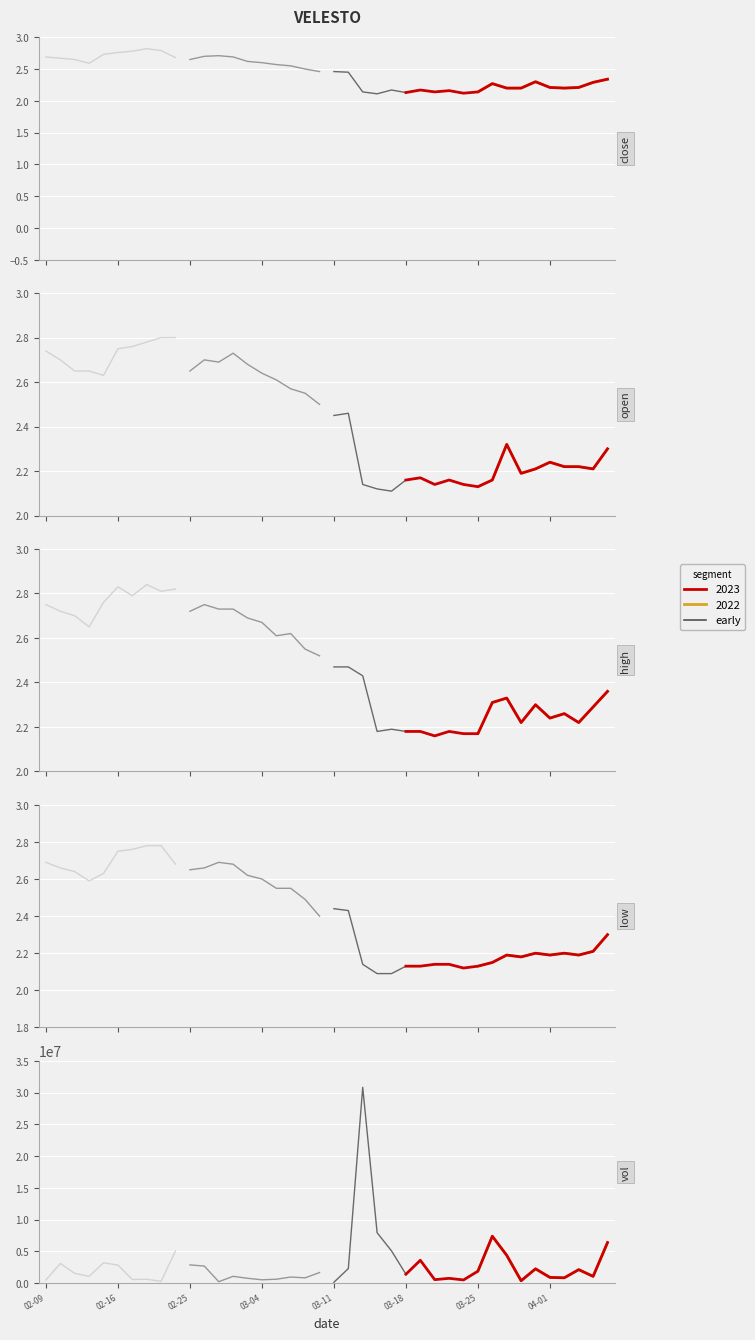

Between 10 and 7, which is larger?

7